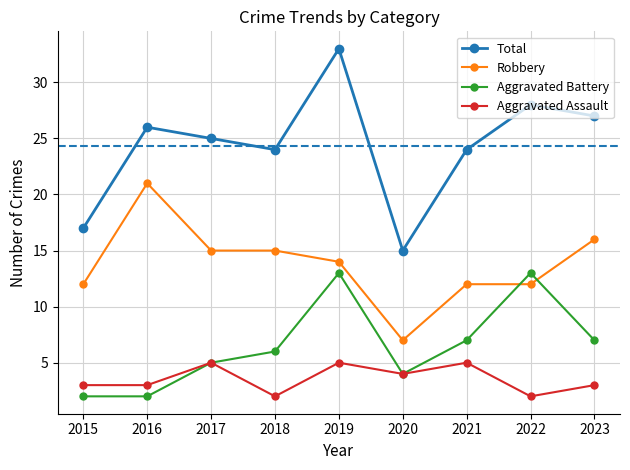

How many lines are shown in the chart?

4